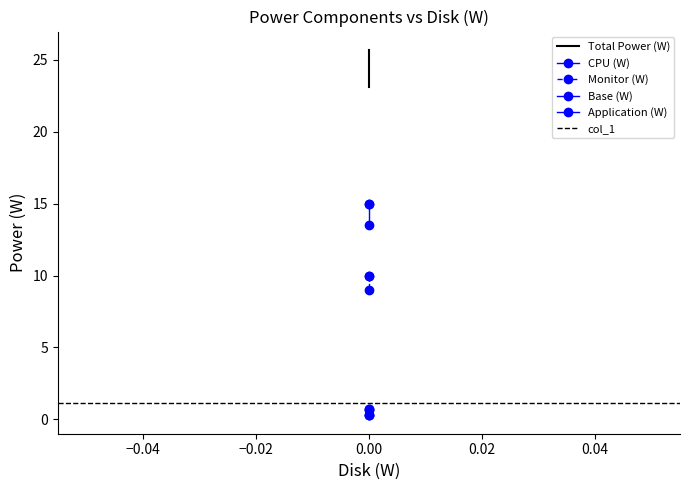

Does the chart have visible grid lines?

No